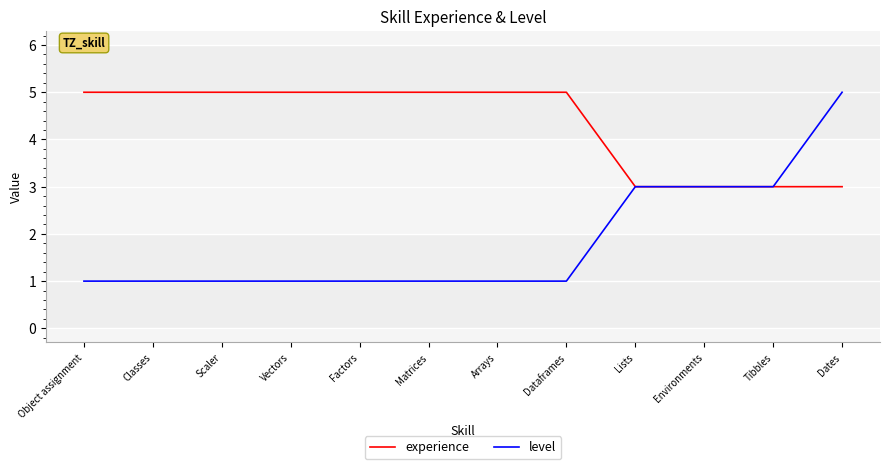

At Object assignment, list the series in order from smallest to largest.

level, experience